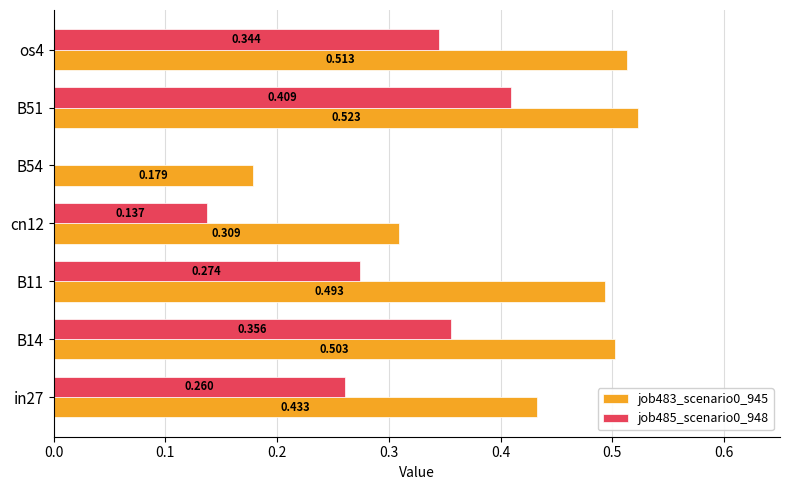

List the series in order of their overall mean, highest first.

job483_scenario0_945, job485_scenario0_948